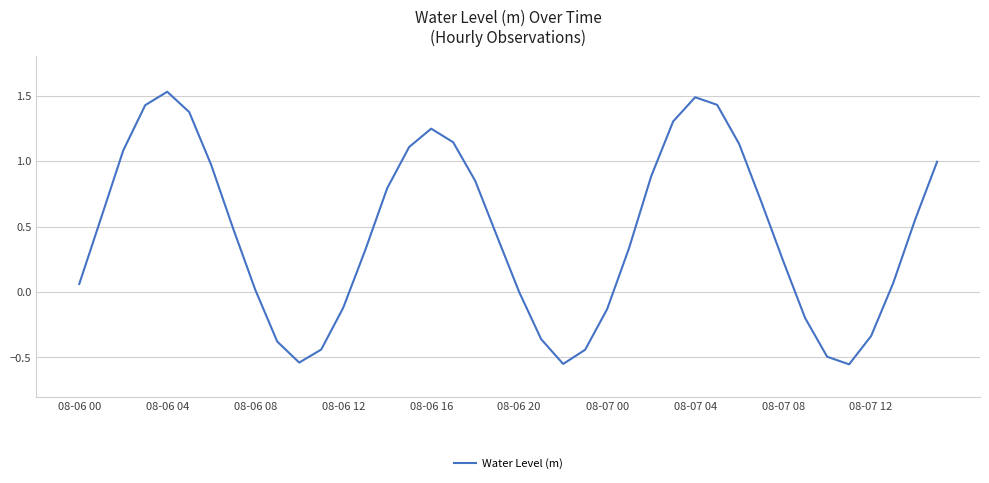

What is the difference between the maximum and minimum values?

2.1